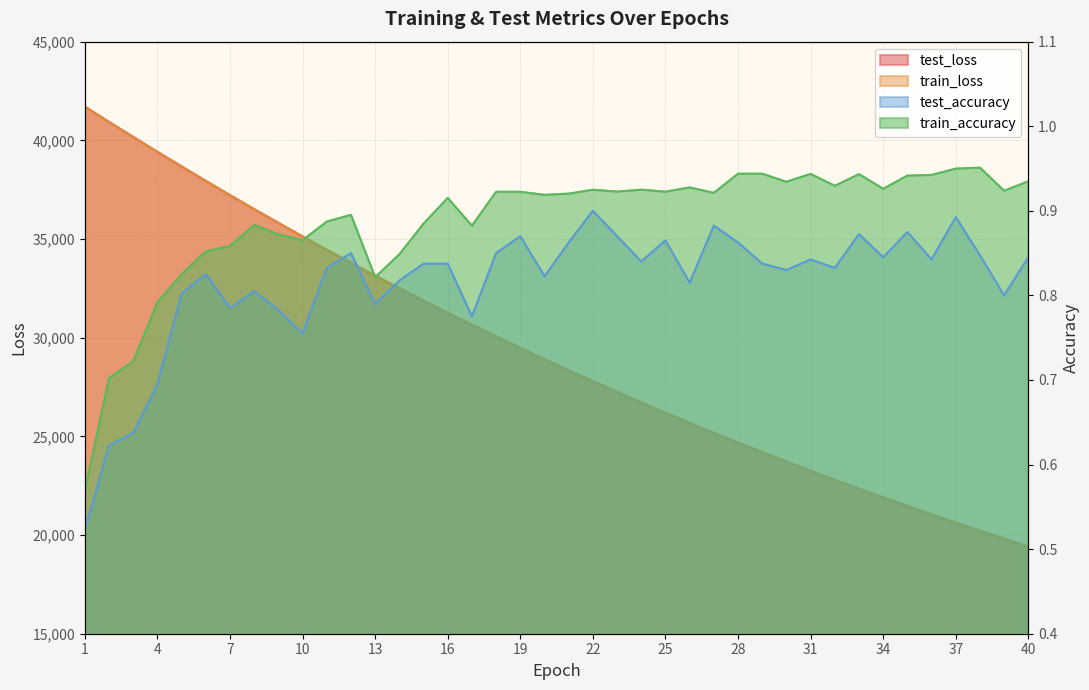

What is the value of the train_accuracy point at the 4th from the left?

0.8